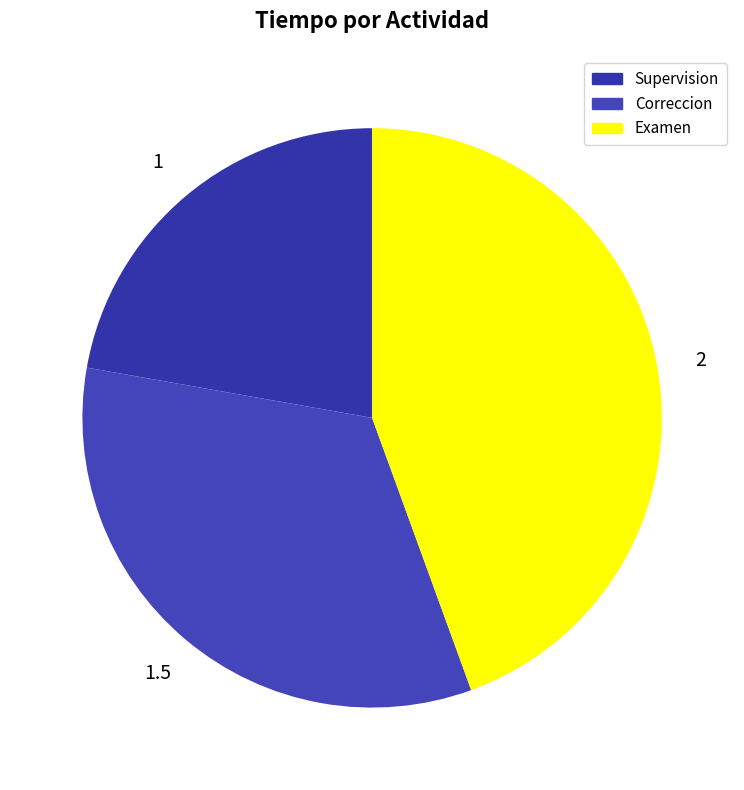

What percentage do Examen and Correccion together represent?

77.8%